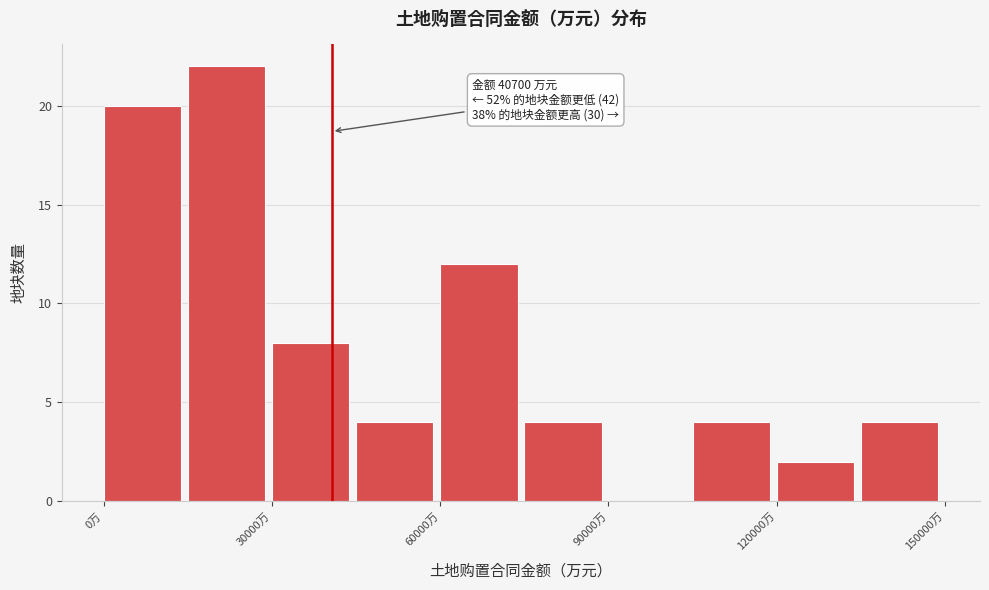

Read against the x-axis, roughly where is the centre of the tallest bar?

20000